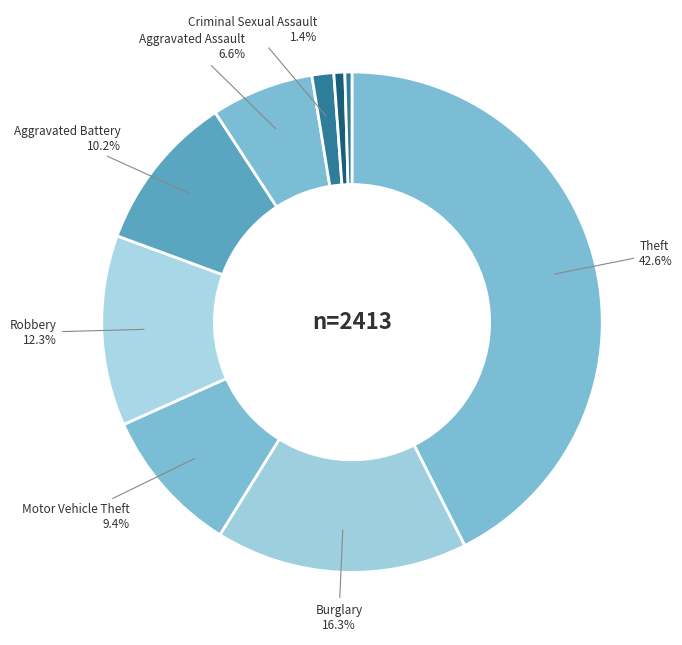

How many slices are in this pie chart?

9